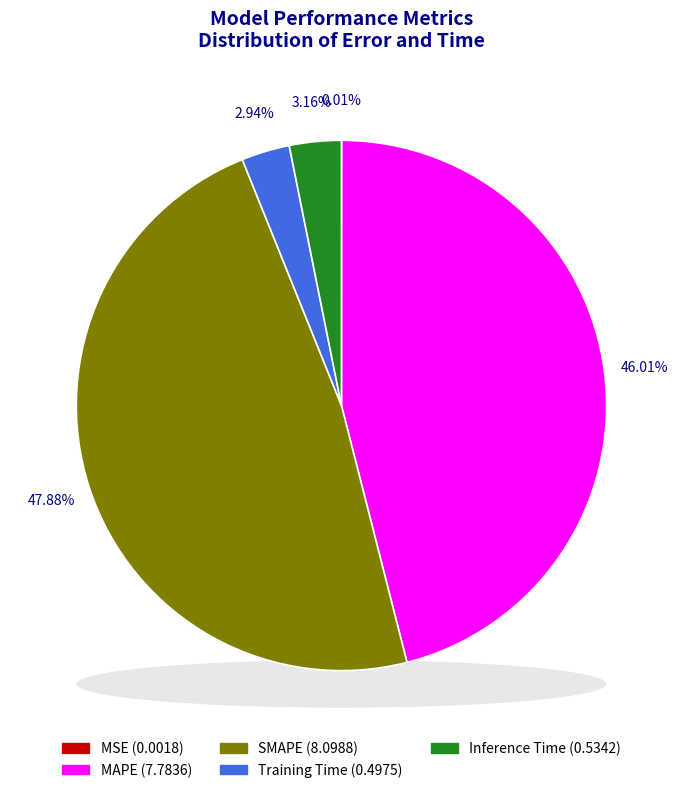

What is the largest slice in the pie chart?

SMAPE